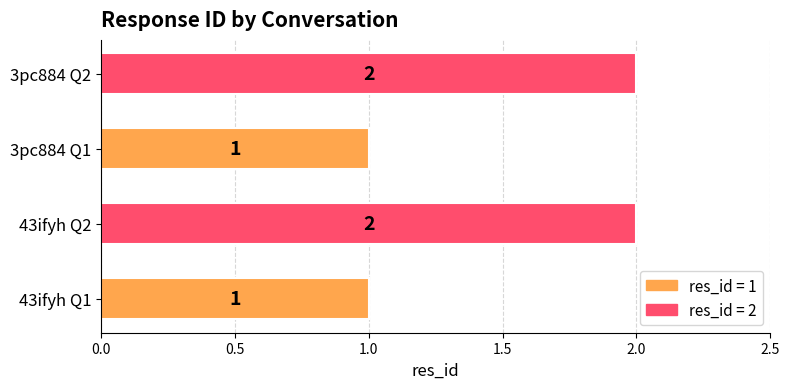

Reading top to bottom, list all the values displayed in this chart.

3pc884 Q2=2	3pc884 Q1=1	43ifyh Q2=2	43ifyh Q1=1